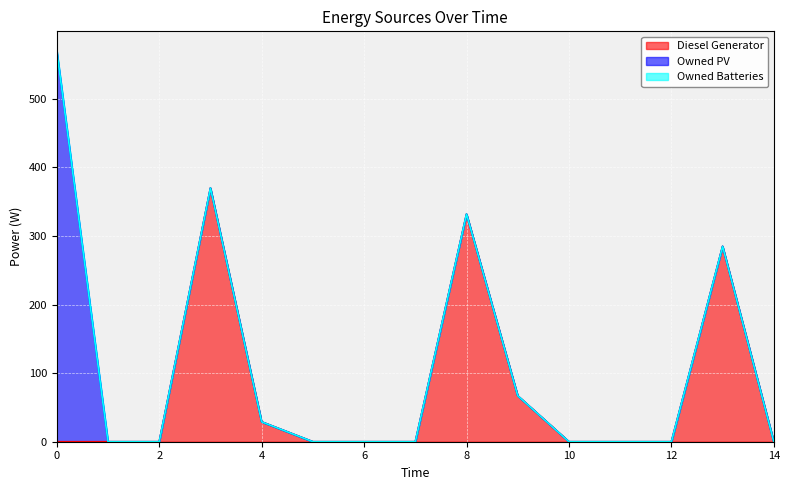

Reading left to right, transcribe all the data shown in this chart.

Diesel Generator: 0.0	0.0	0.0	370.0	29.0	0.0	0.0	0.0	332.0	67.0	0.0	0.0	0.0	285.0	0.0
Owned PV: 570.0	0.0	0.0	0.0	0.0	0.0	0.0	0.0	0.0	0.0	0.0	0.0	0.0	0.0	0.0
Owned Batteries: 0.0	0.0	0.0	0.0	0.0	0.0	0.0	0.0	0.0	0.0	0.0	0.0	0.0	0.0	0.0